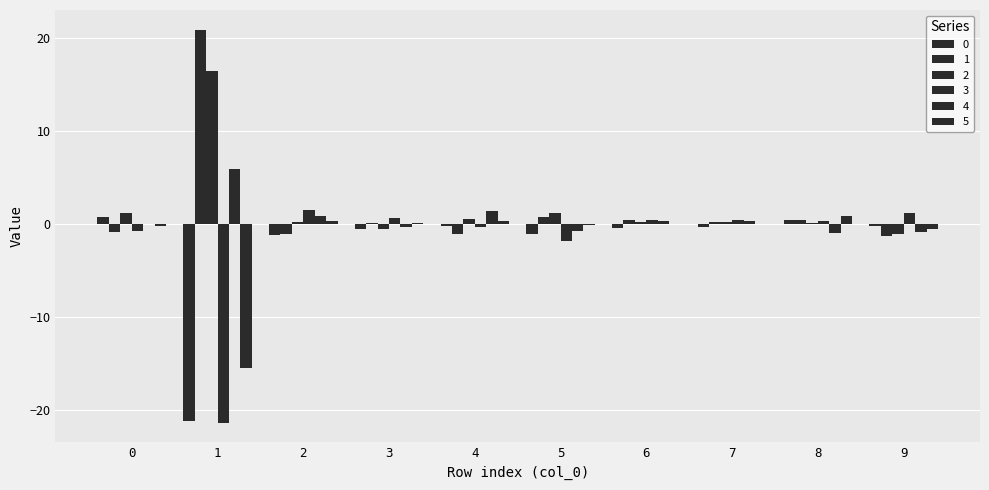

How many groups of bars are there?

10